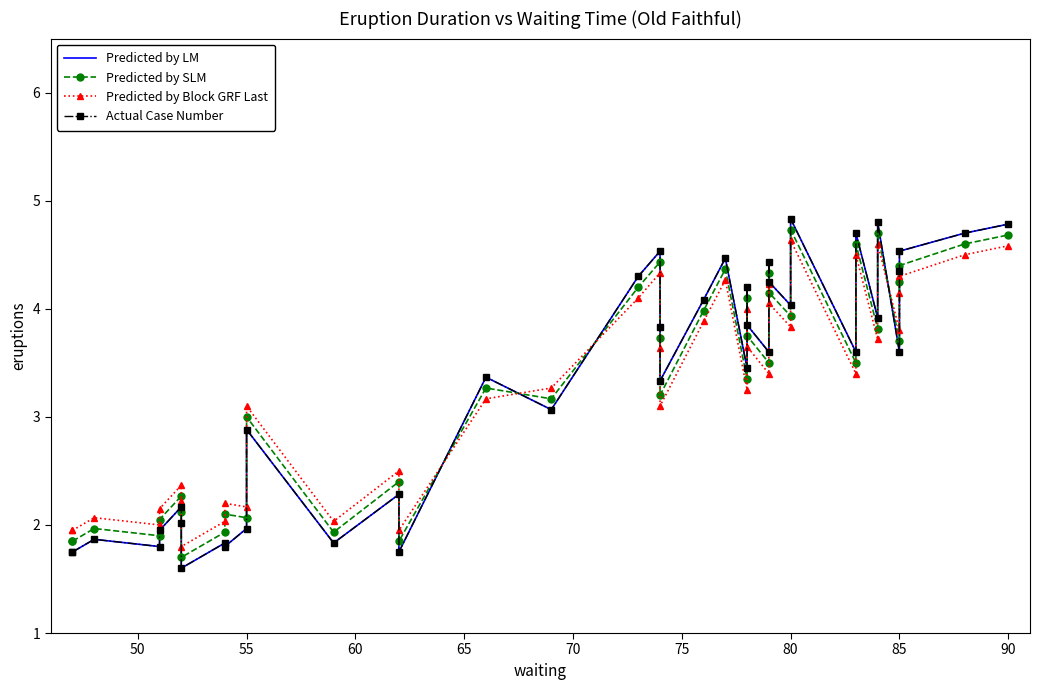

Count the number of categories in the chart.

40